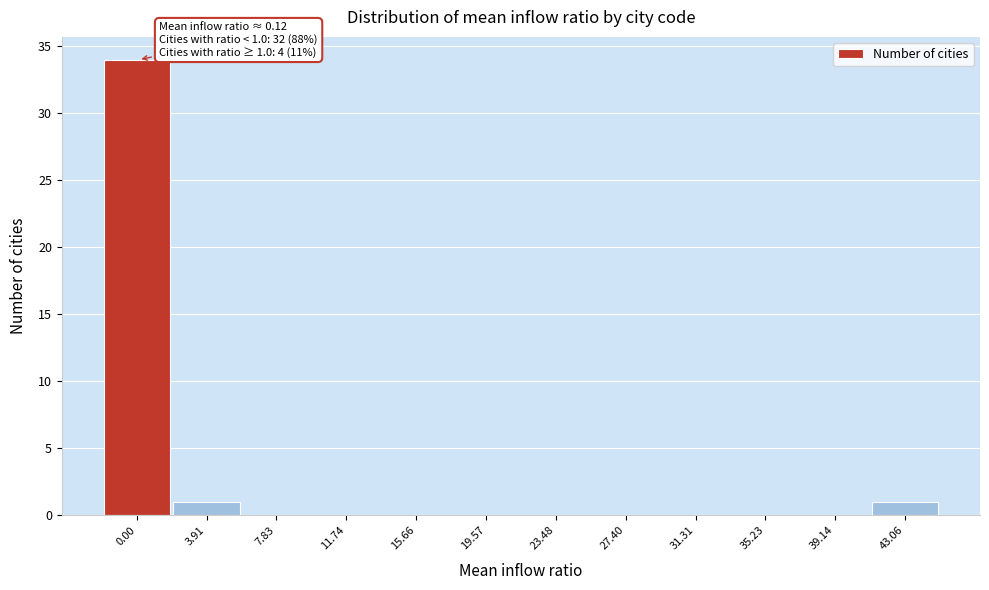

Reading left to right, what are all the values shown in this chart?

0.00=34	3.91=1	7.83=0	11.74=0	15.66=0	19.57=0	23.48=0	27.40=0	31.31=0	35.23=0	39.14=0	43.06=1